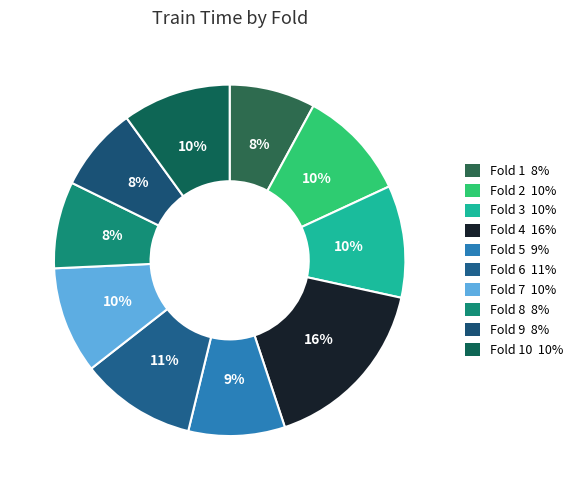

Is there a majority slice in this chart?

No